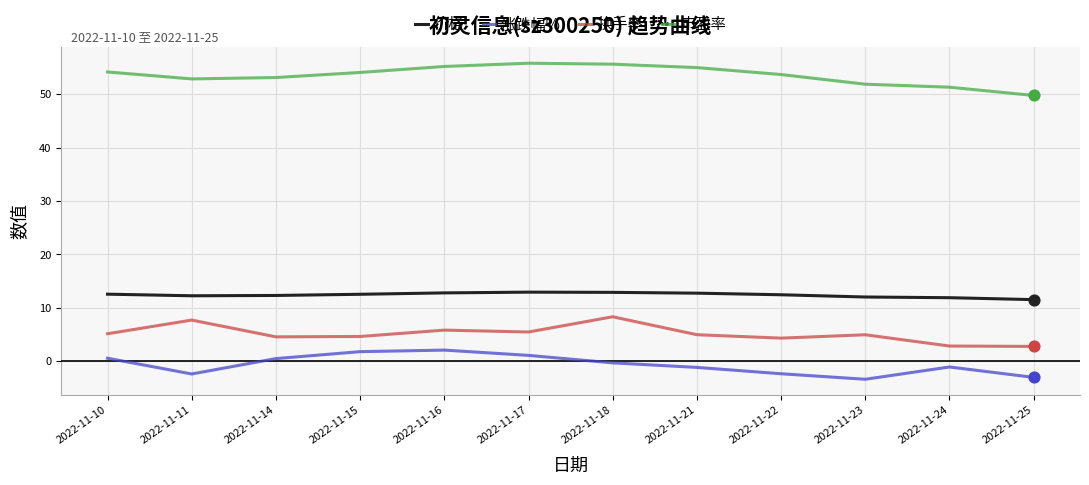

What are all the series names shown in the legend?

价格, 涨跌幅%, 换手率, 市盈率